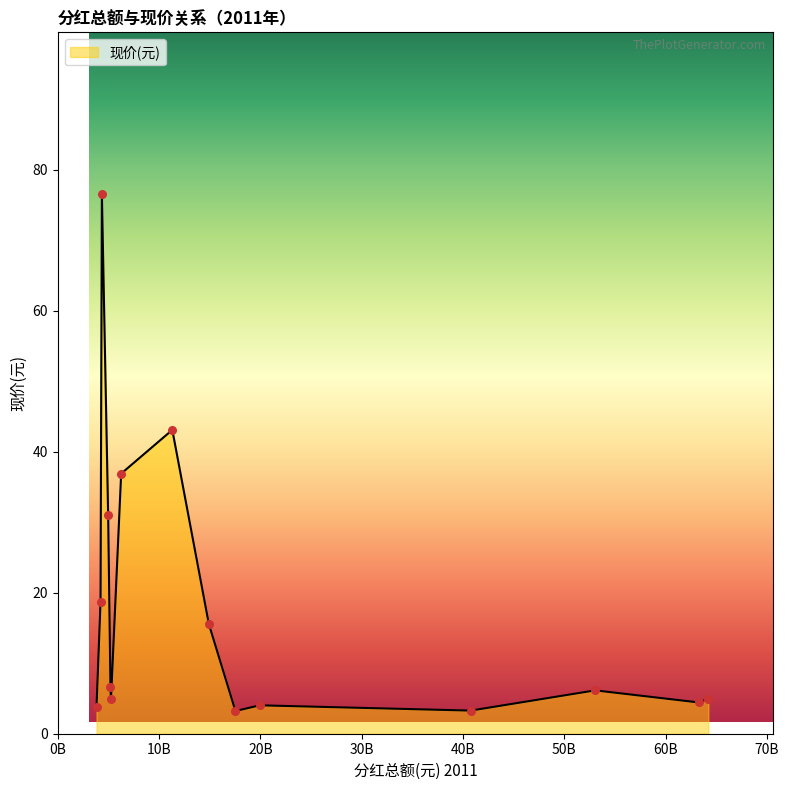

What is the difference between the maximum and minimum values?

73.3